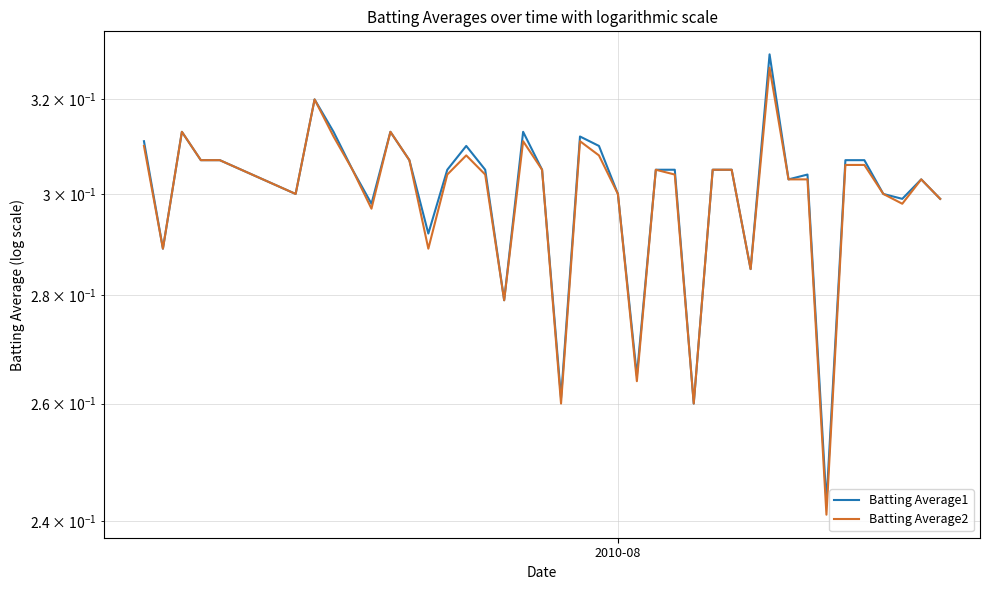

What are all the series names shown in the legend?

Batting Average1, Batting Average2